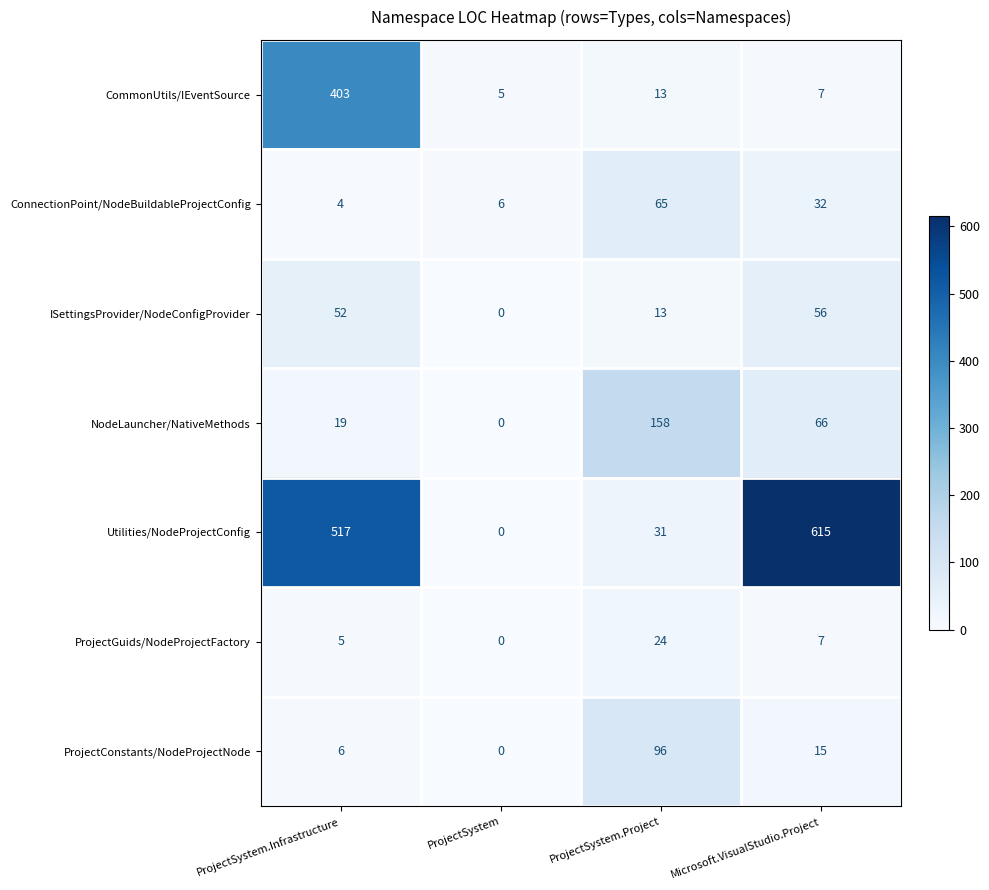

What is the total value across all series at Microsoft.VisualStudio.Project?

798